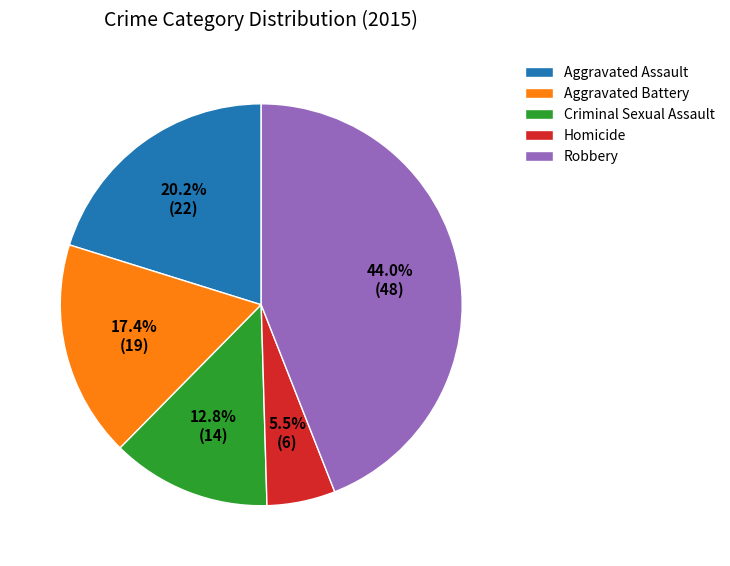

What is the largest slice in the pie chart?

Robbery